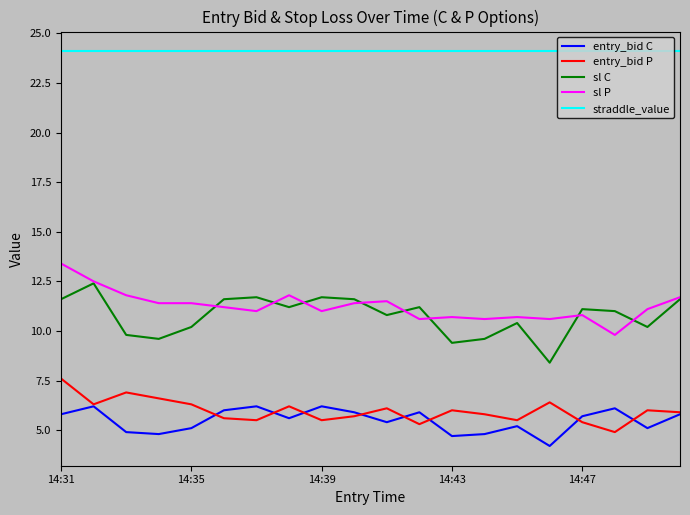

What is the minimum value for sl P?

9.8